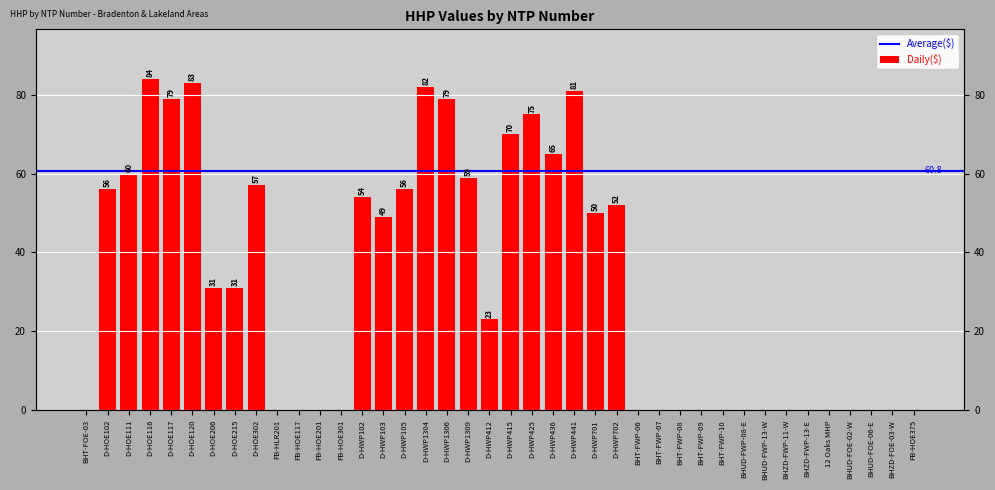

List the labels in order of value, largest first.

D-HOE116, D-HOE120, D-HWP1304, D-HWP441, D-HOE117, D-HWP1306, D-HWP425, D-HWP415, D-HWP436, D-HOE111, D-HWP1309, D-HOE302, D-HOE102, D-HWP105, D-HWP102, D-HWP702, D-HWP701, D-HWP103, D-HOE206, D-HOE215, D-HWP412, BHT-FOE-03, FB-HLR201, FB-HOE117, FB-HOE201, FB-HOE301, BHT-FWP-06, BHT-FWP-07, BHT-FWP-08, BHT-FWP-09, BHT-FWP-10, BHUD-FWP-08-E, BHUD-FWP-13-W, BHZD-FWP-11-W, BHZD-FWP-13-E, 12 Oaks MHP, BHUD-FOE-02-W, BHUD-FOE-06-E, BHZD-FOE-03-W, FB-HOE375